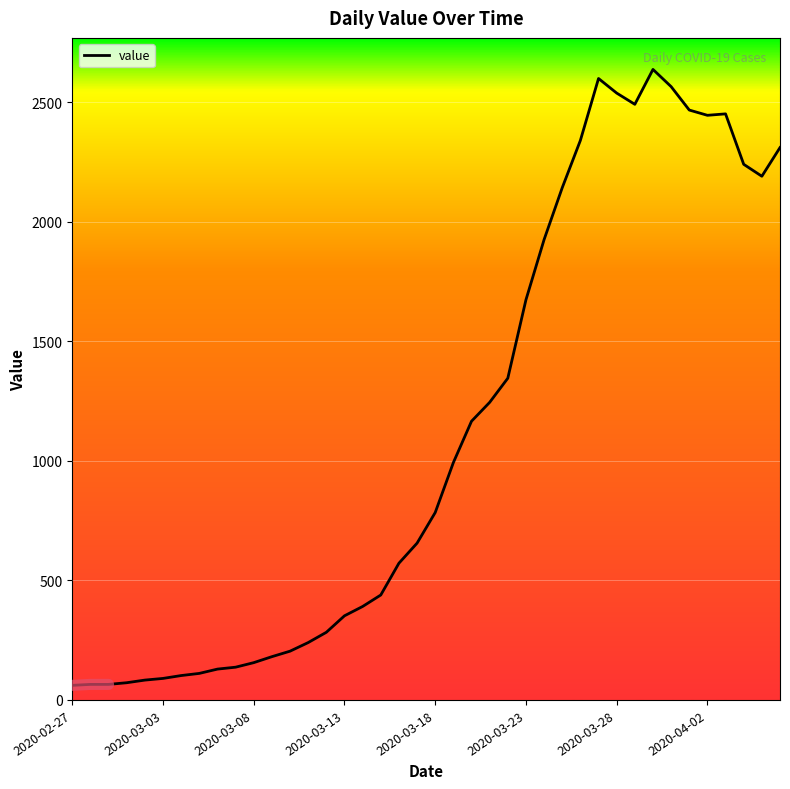

What is the value of the 35th point from the left?

2468